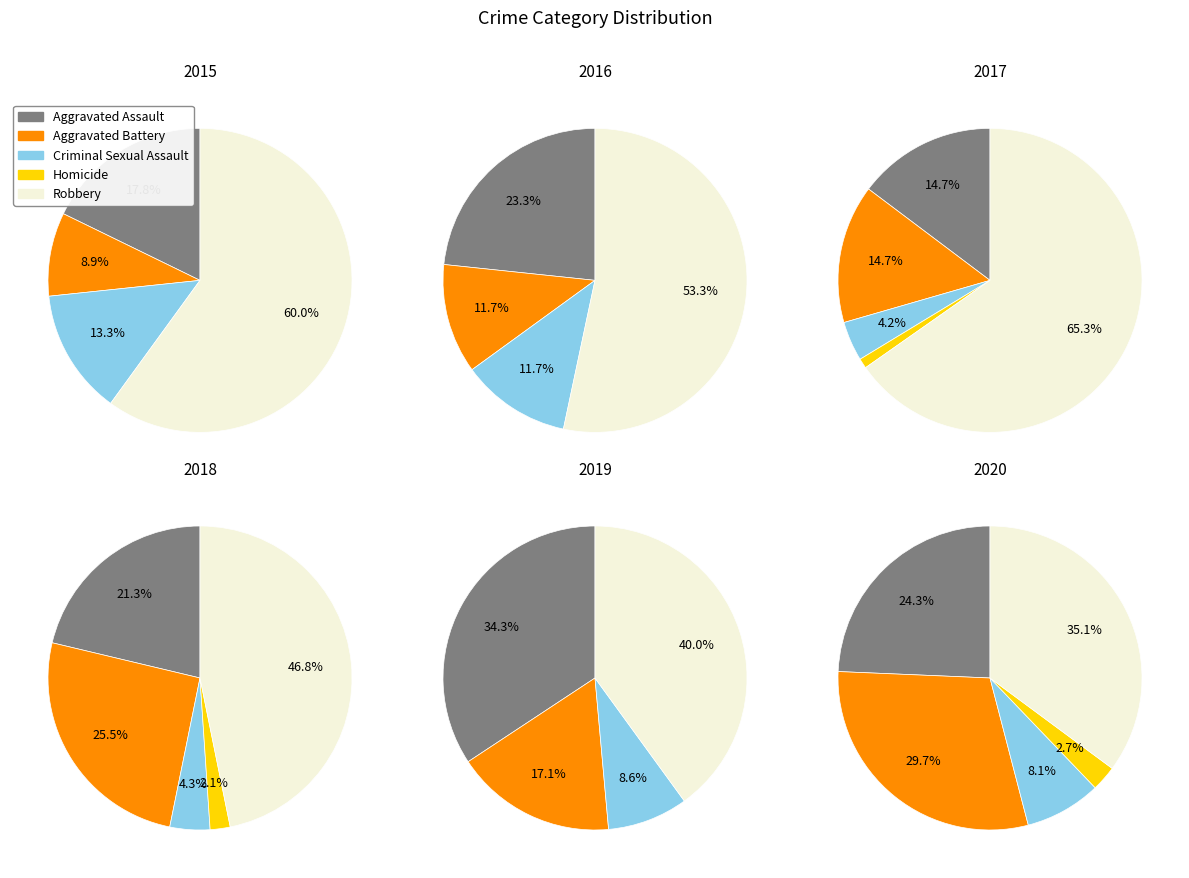

Between Criminal Sexual Assault and Homicide, which is larger?

Criminal Sexual Assault